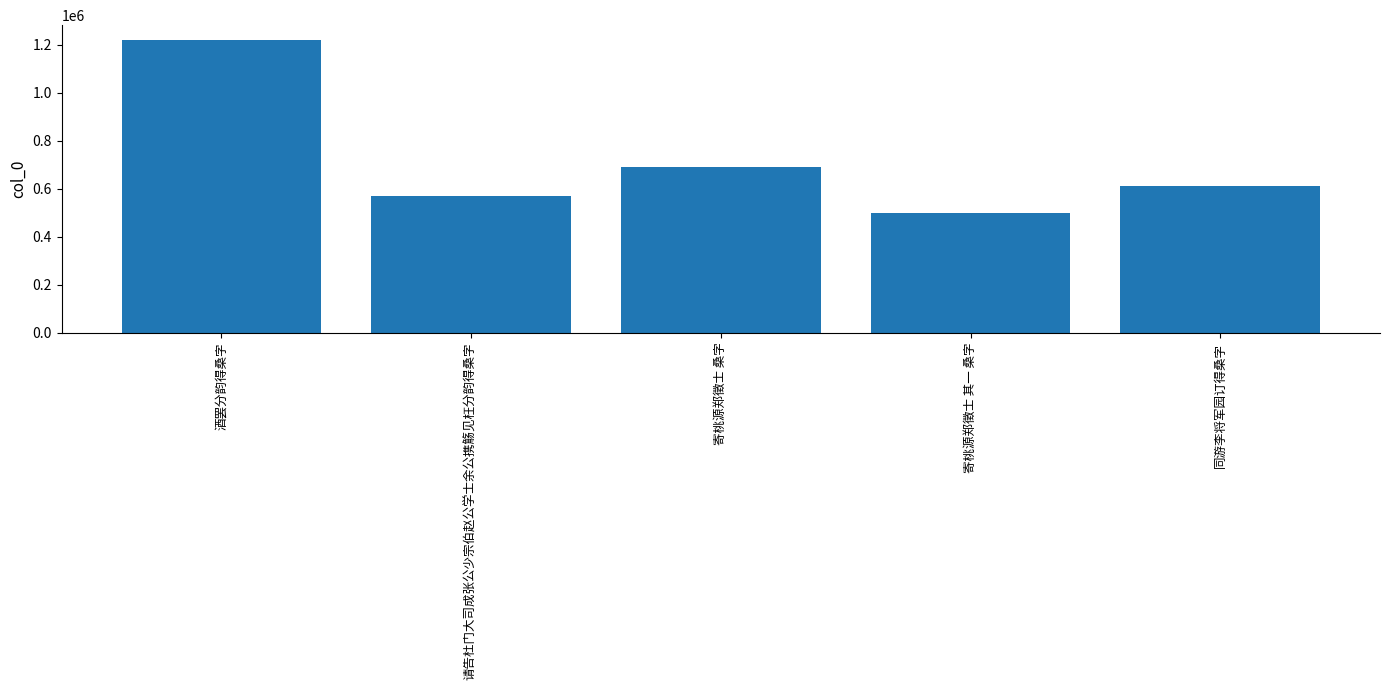

Between 寄桃源郑徵士 其一 桑字 and 寄桃源郑徵士 桑字, which is larger?

寄桃源郑徵士 桑字